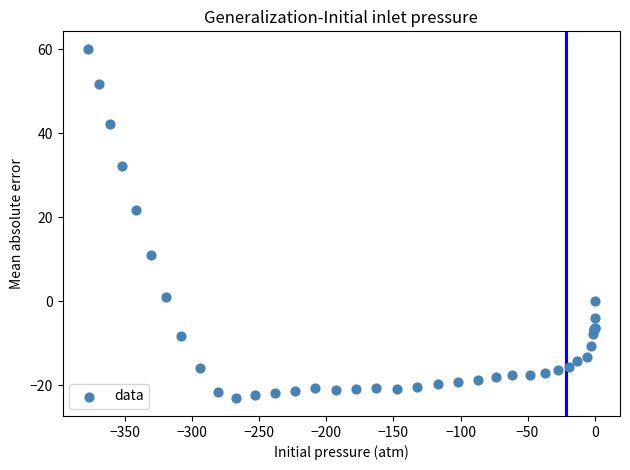

What Y value in the scatter plot is closest to 18?

21.7